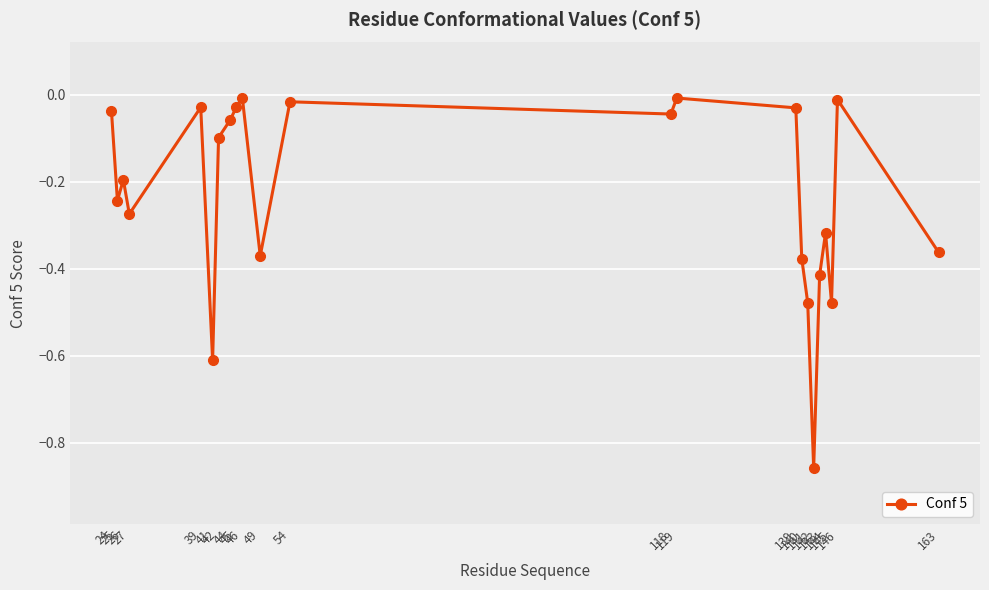

The chart shows a value of -0.1 at 44. True or false?

True